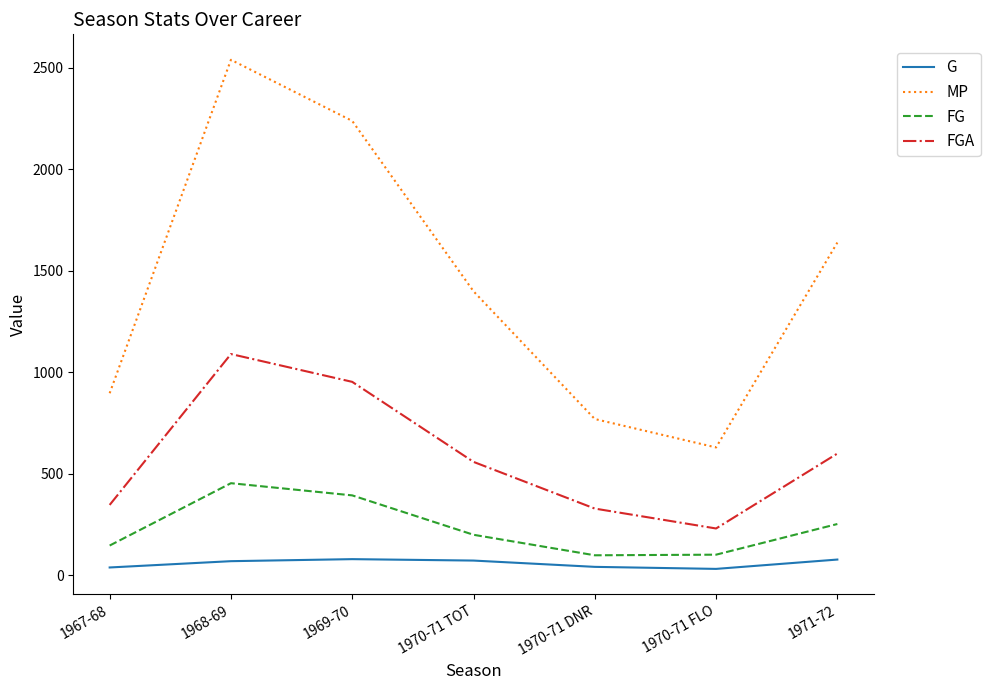

Which series has the widest spread of values?

MP